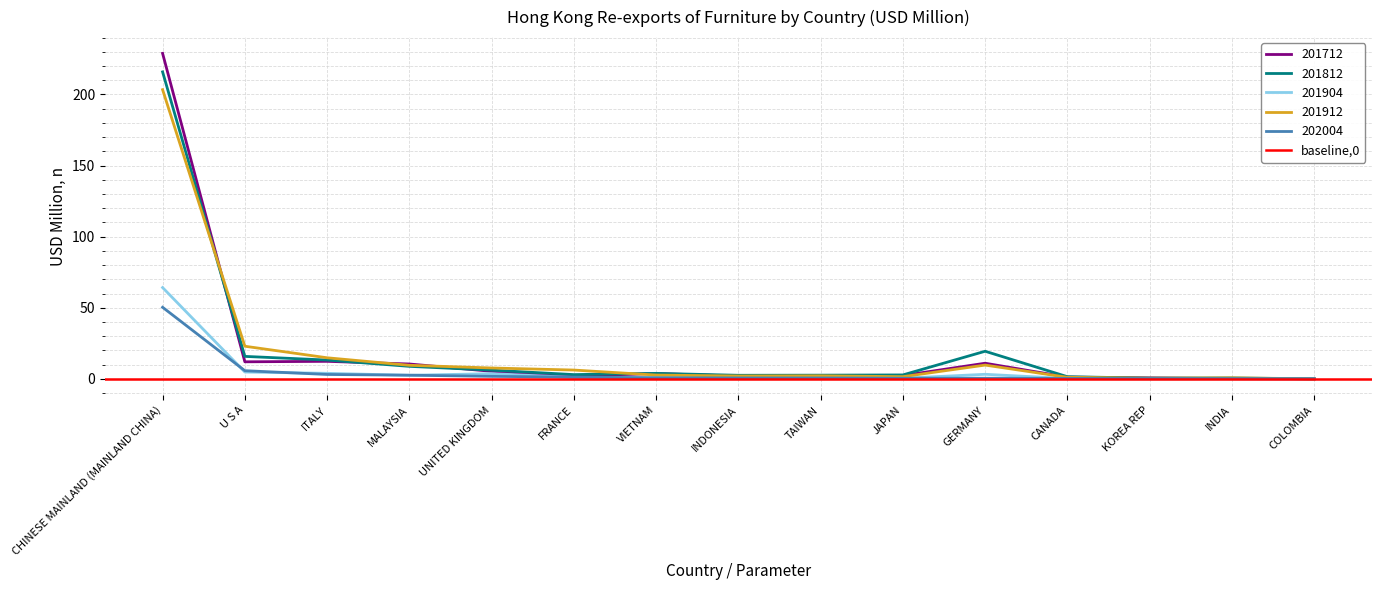

What is the greatest value displayed?

228.9